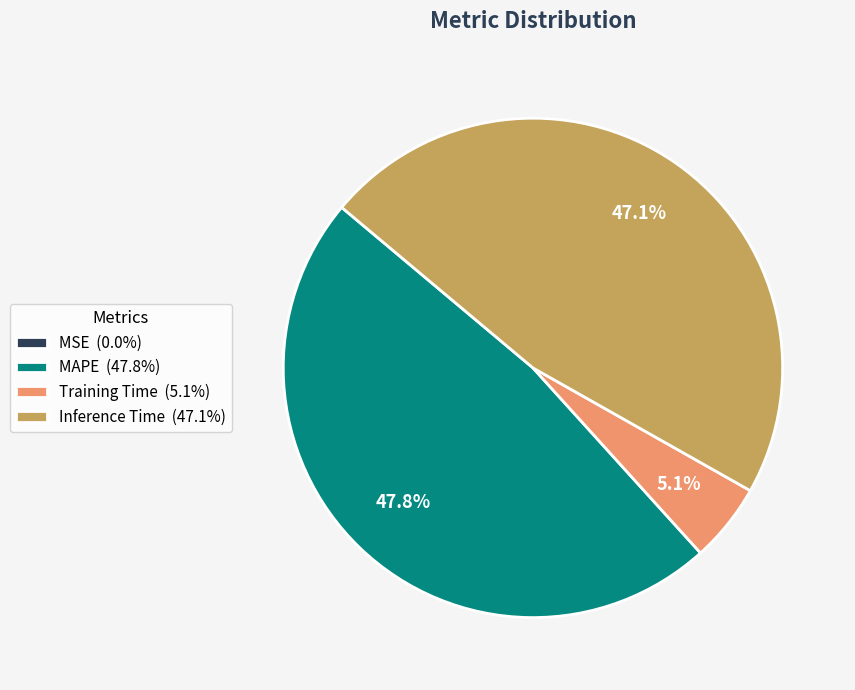

Is the sum of Inference Time (47.1%) and Training Time (5.1%) greater than half?

Yes